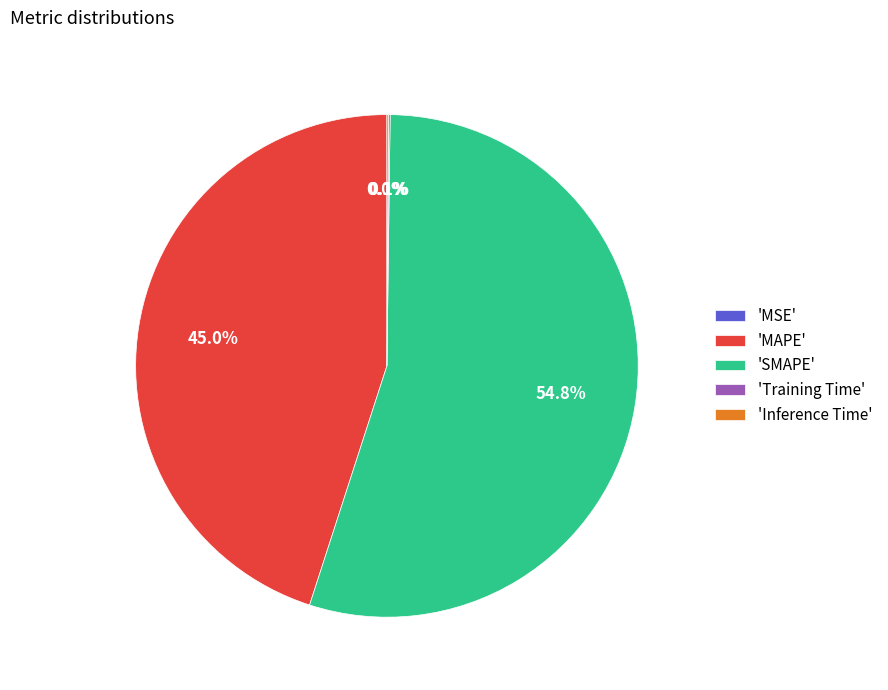

What is the ratio of the value at 'SMAPE' to the value at 'MAPE'?

1.2